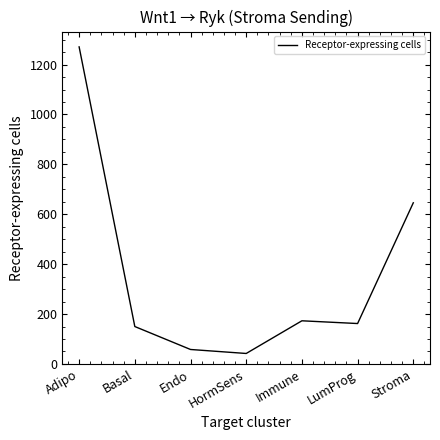

Is it true that the value at Immune is 173?

True